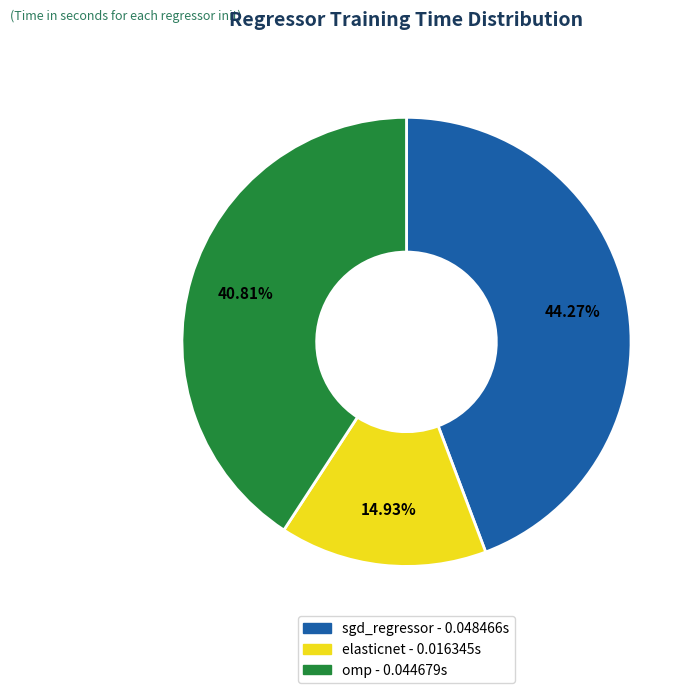

The elasticnet slice represents 15% of the pie. True or false?

True